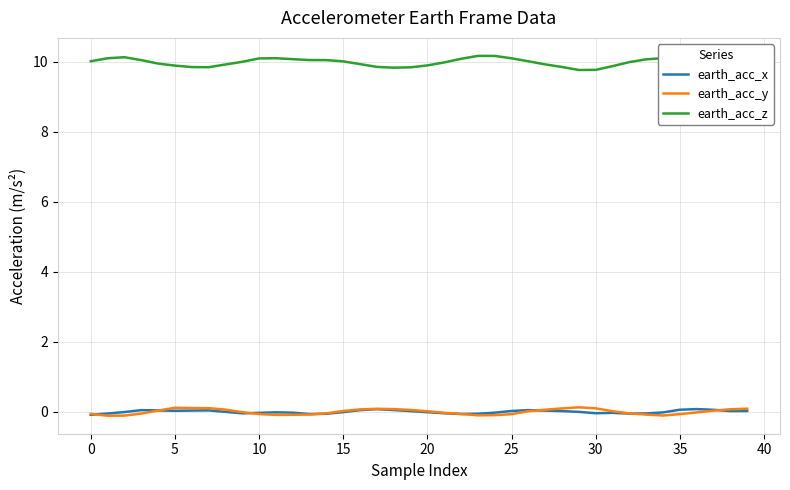

Which series has the largest range (max minus min)?

earth_acc_z